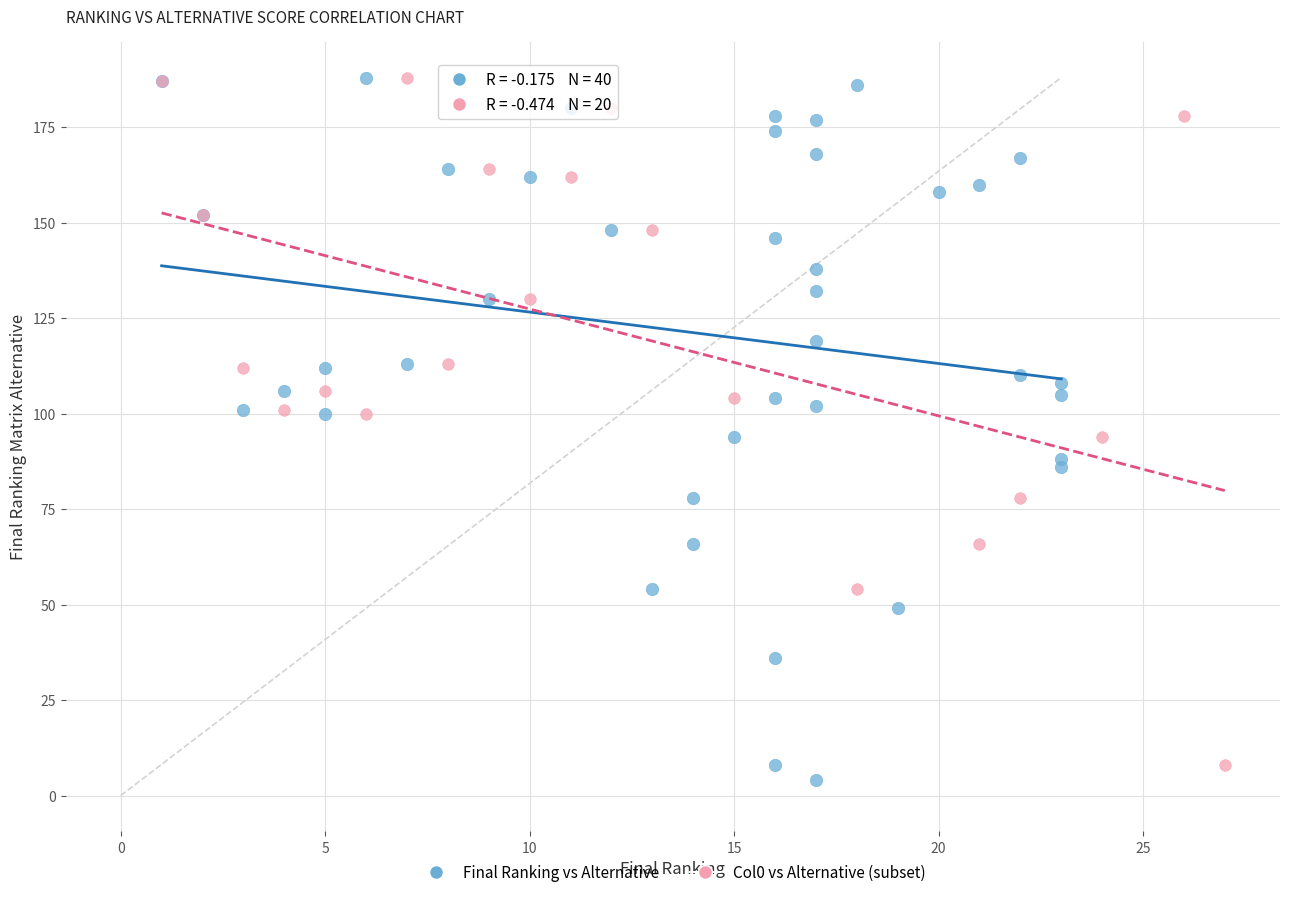

Which series has the widest spread of Y values?

Final Ranking vs Alternative